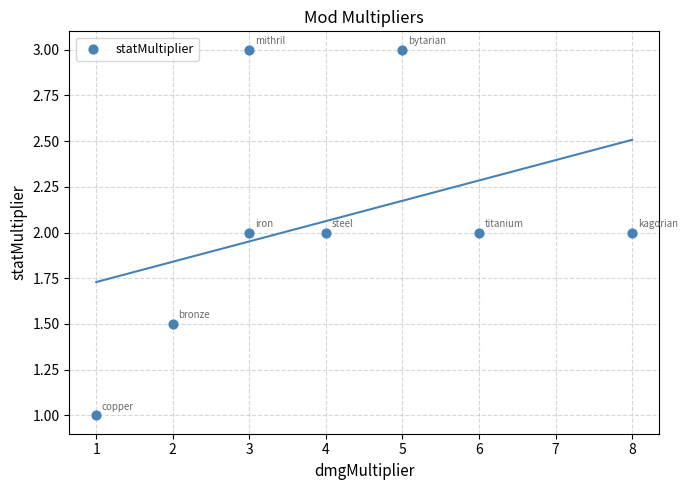

What is the range of X values (max minus min)?

7.0